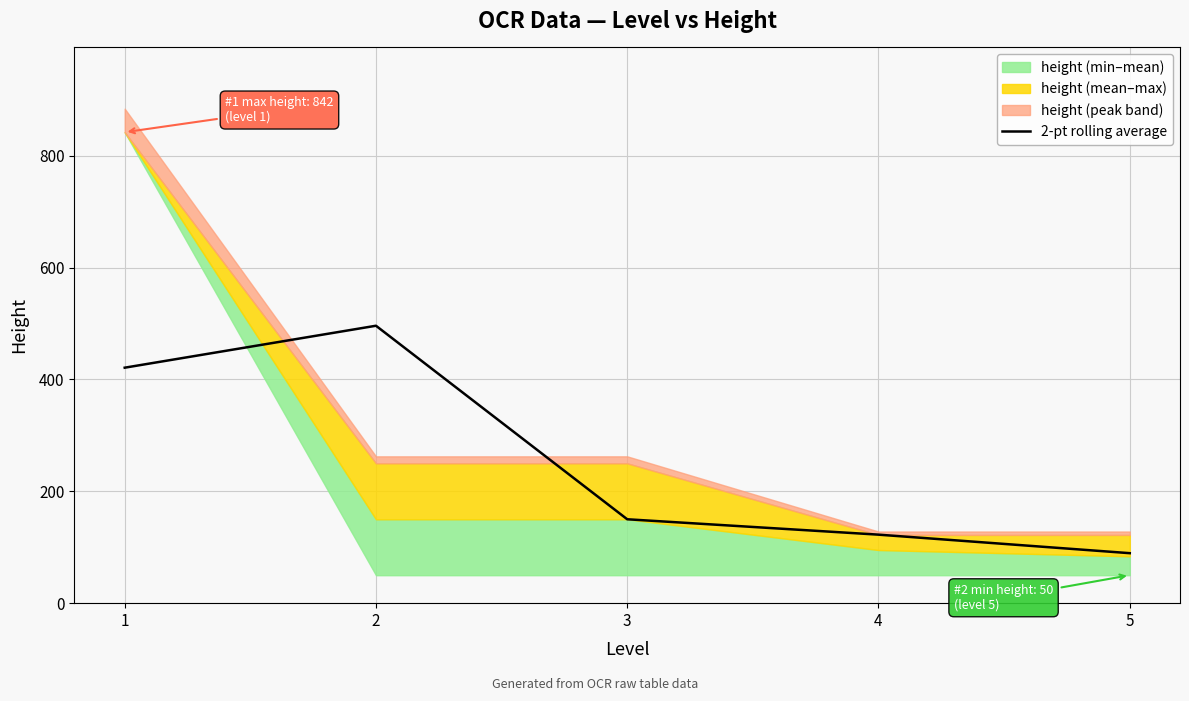

Which has a higher value, 4 or 5?

4